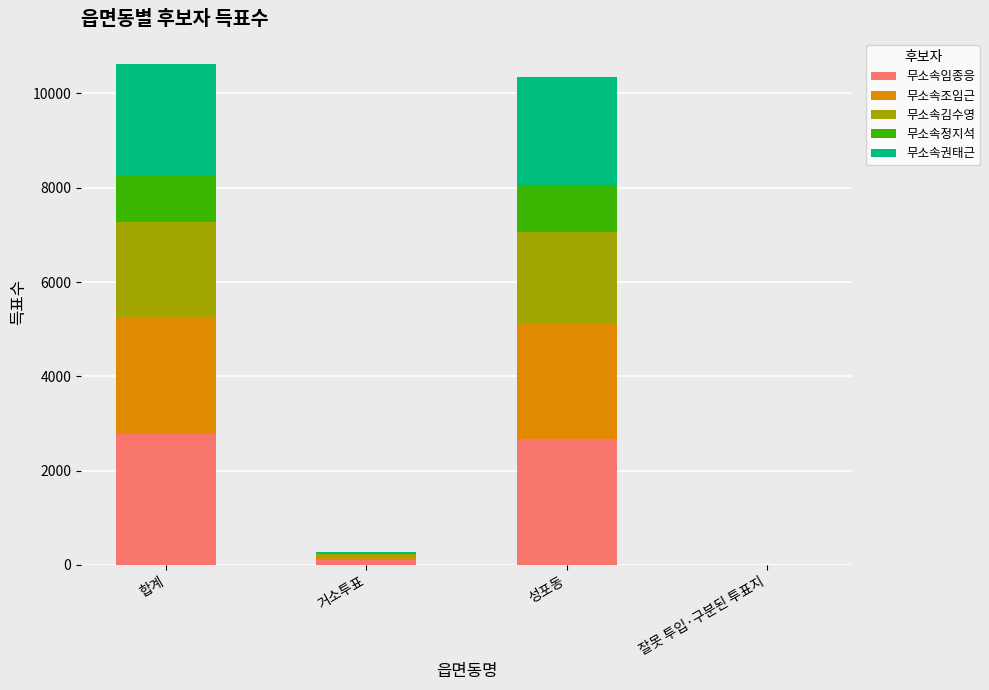

Is it true that 무소속임종응 equals 2679 at 성포동?

True